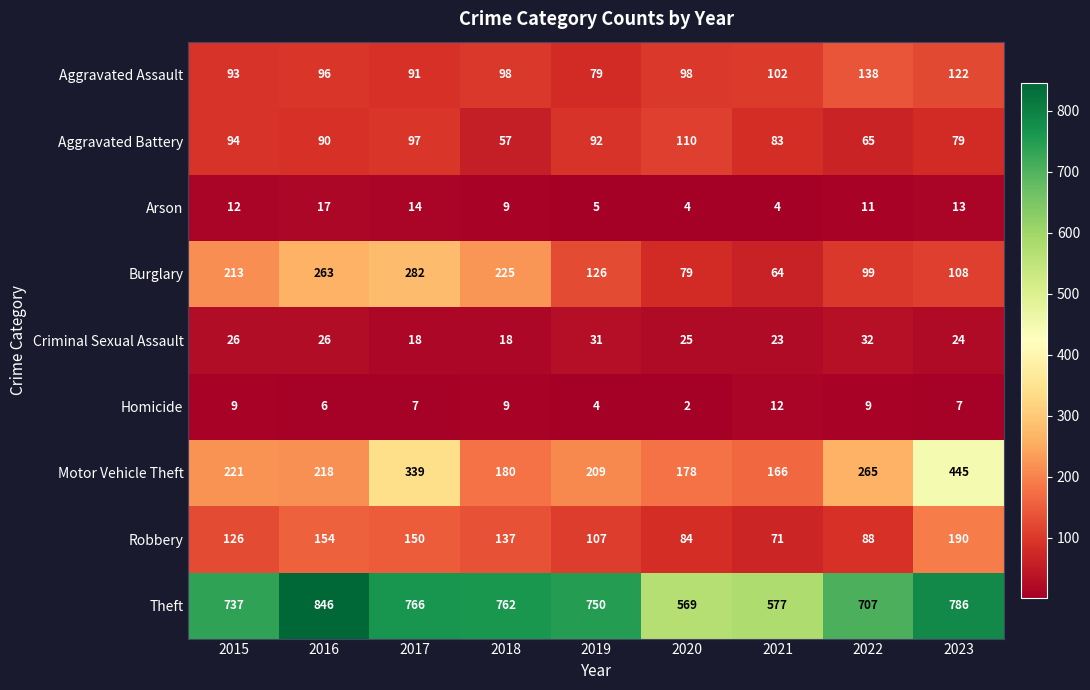

Is it true that Homicide equals 9 at 2018?

True